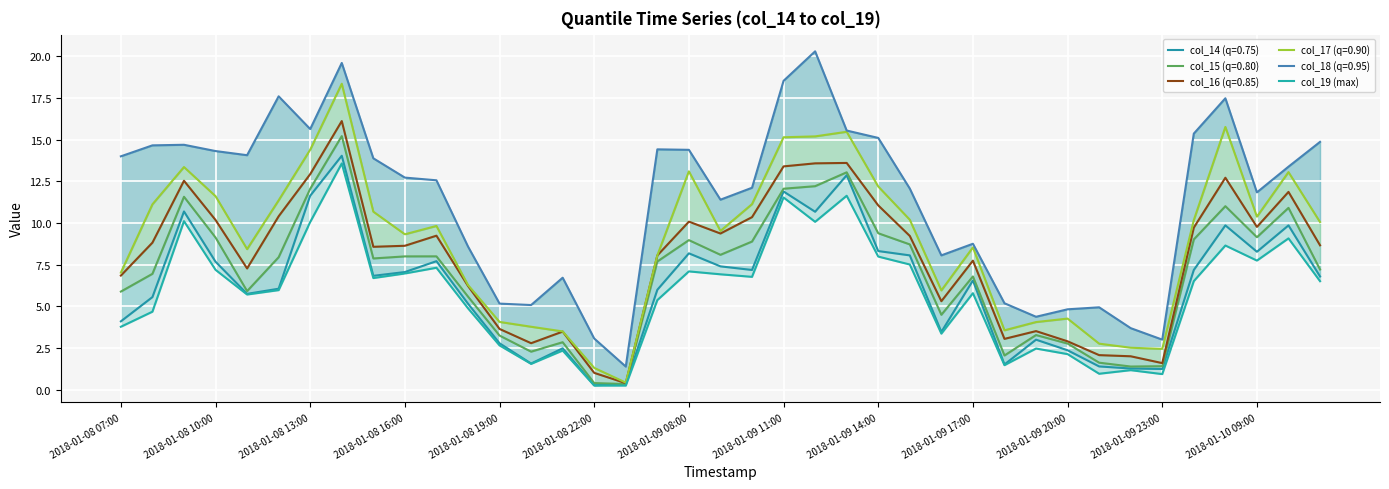

What is the average value?

5.8